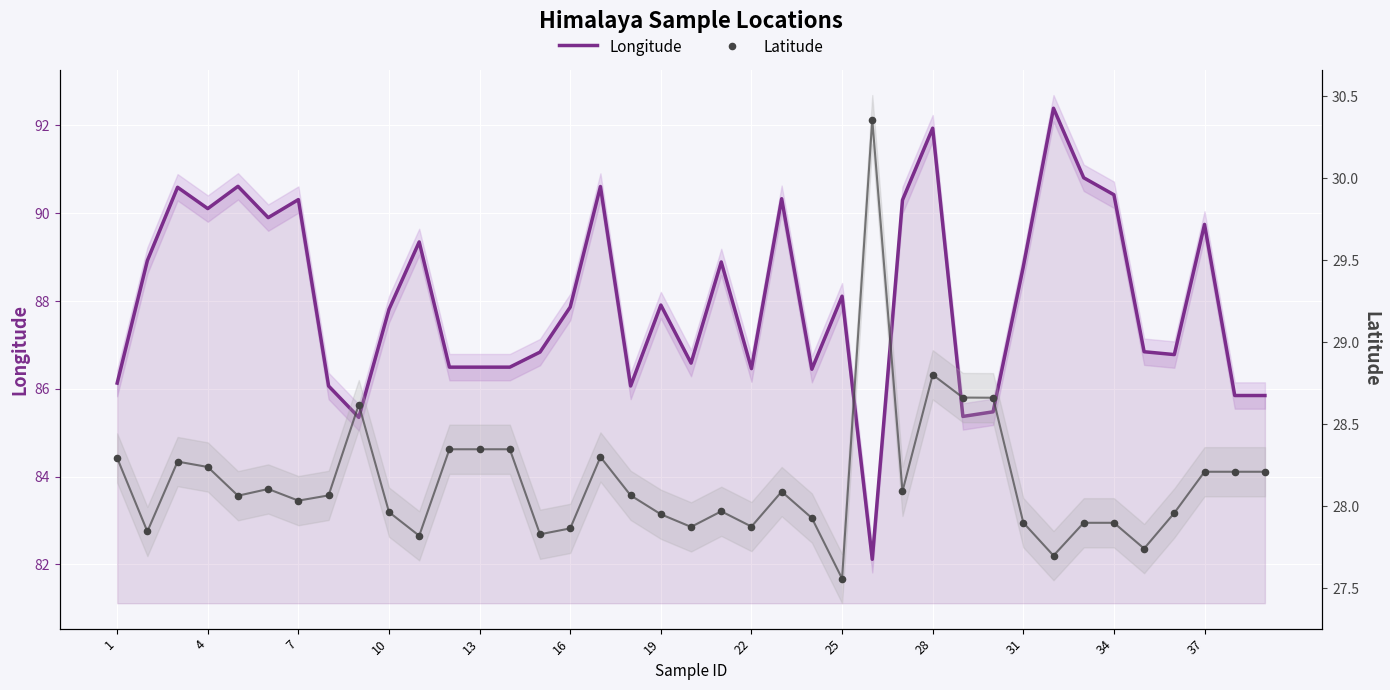

Which series contains the lowest Y value?

Latitude